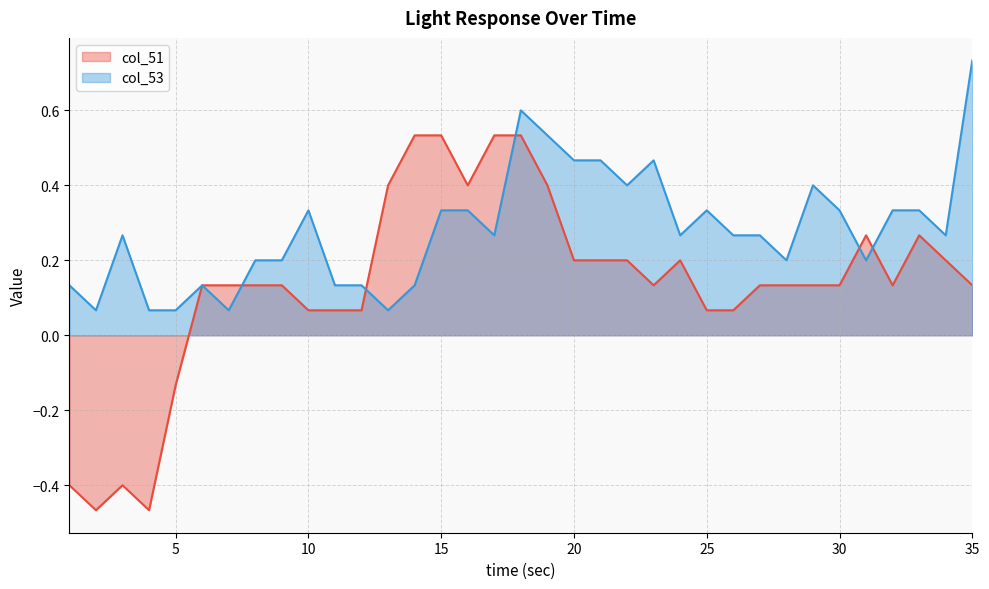

At how many categories does at least one series exceed 0?

35